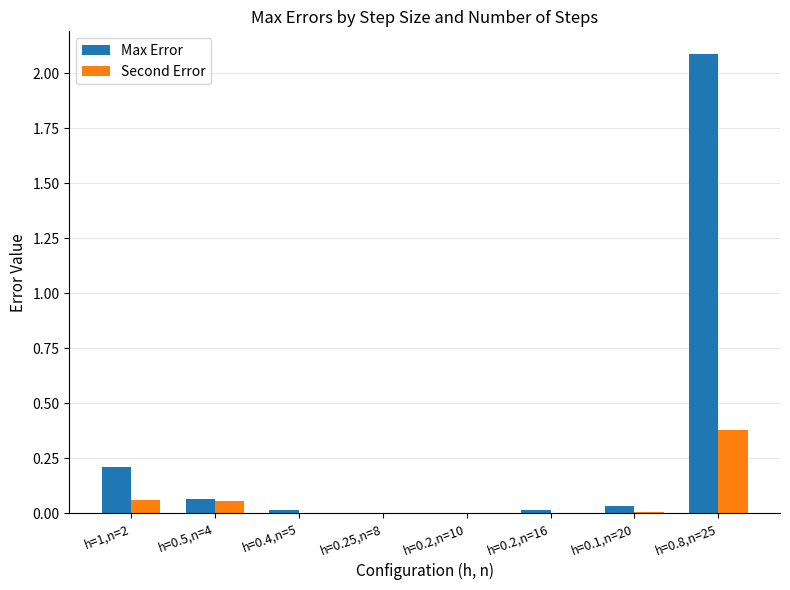

The value of Max Error at h=0.2,n=10 is 0.0. True or false?

True